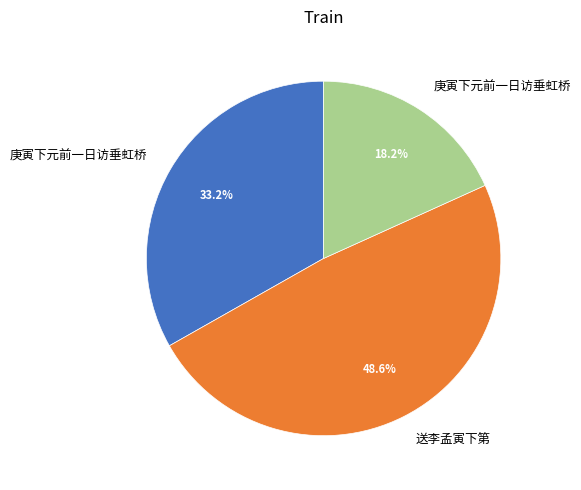

Is there a majority slice in this chart?

No